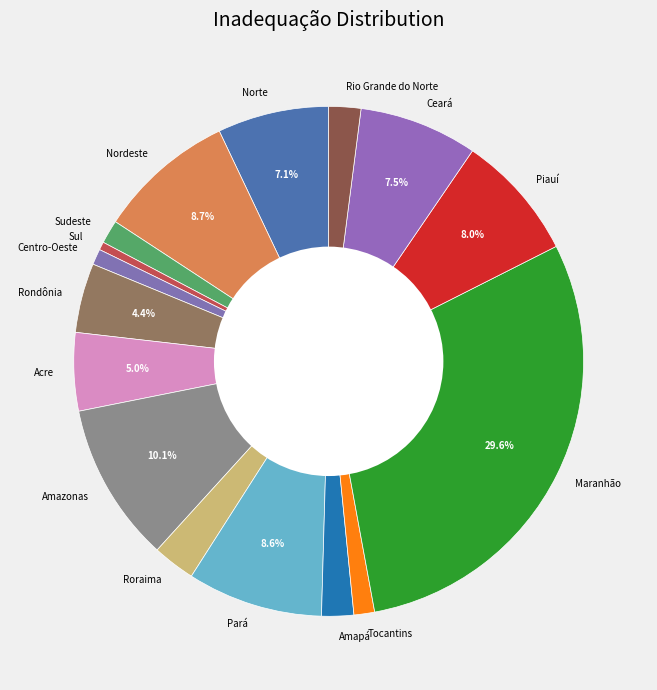

How many segments does this pie chart have?

16